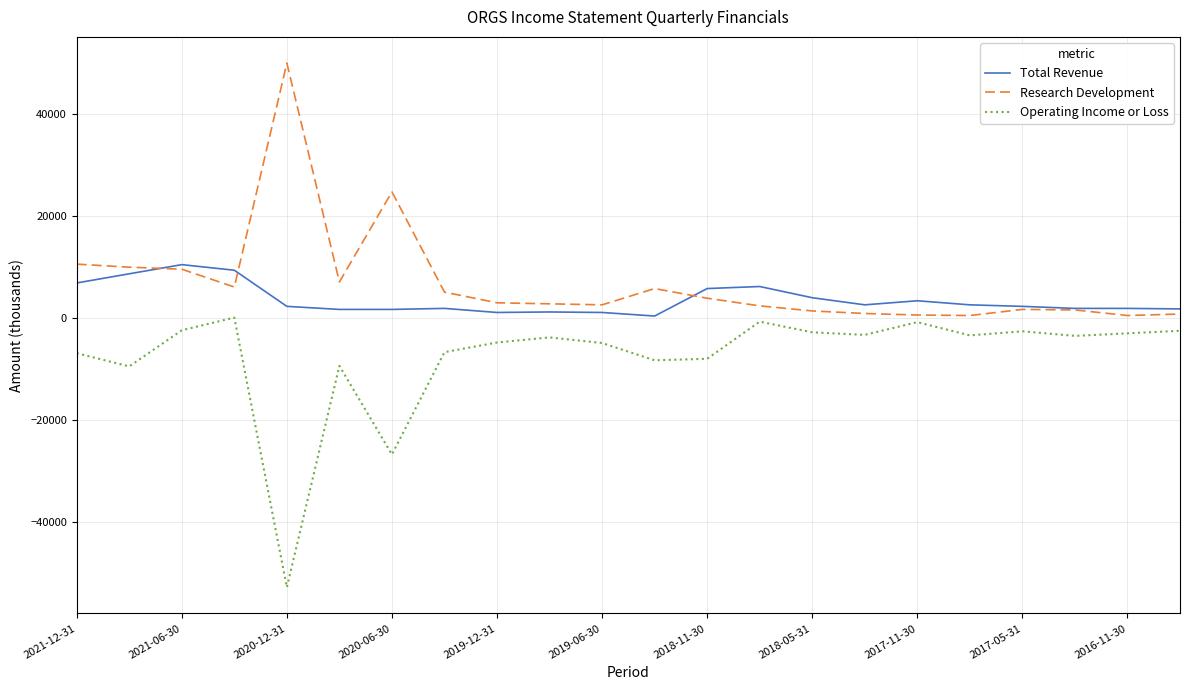

True or false: Research Development has more than 2 interior local peaks.

True